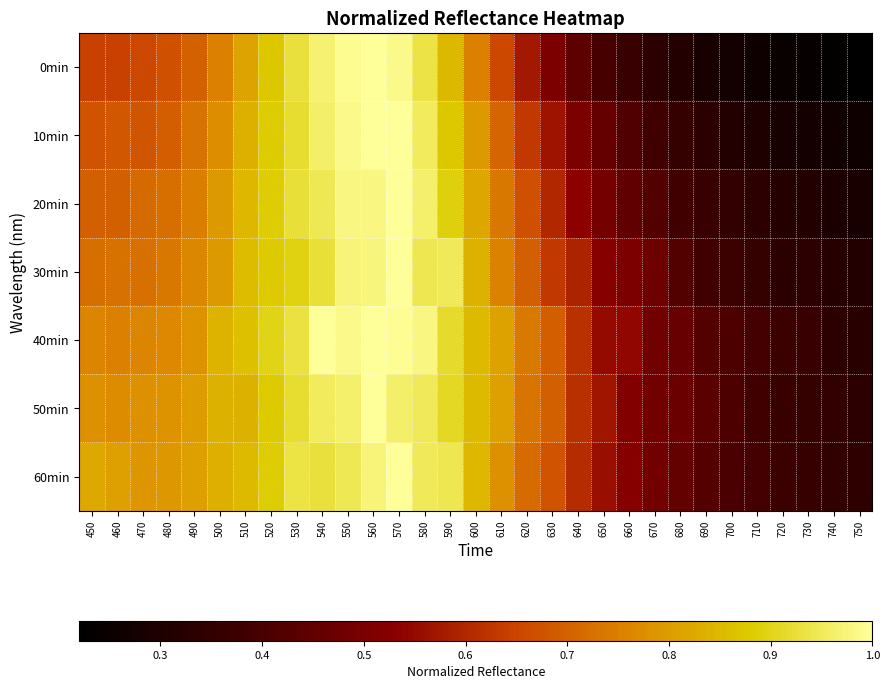

Reading left to right, extract all data points from this chart.

0min: 450=0.6	460=0.6	470=0.7	480=0.7	490=0.7	500=0.8	510=0.8	520=0.9	530=0.9	540=1.0	550=1.0	560=1.0	570=1.0	580=0.9	590=0.8	600=0.8	610=0.7	620=0.6	630=0.5	640=0.4	650=0.4	660=0.4	670=0.3	680=0.3	690=0.3	700=0.3	710=0.3	720=0.2	730=0.2	740=0.2	750=0.2
10min: 450=0.7	460=0.7	470=0.7	480=0.7	490=0.7	500=0.8	510=0.8	520=0.9	530=0.9	540=1.0	550=1.0	560=1.0	570=1.0	580=1.0	590=0.9	600=0.8	610=0.7	620=0.6	630=0.6	640=0.5	650=0.5	660=0.4	670=0.4	680=0.4	690=0.3	700=0.3	710=0.3	720=0.3	730=0.3	740=0.3	750=0.3
20min: 450=0.7	460=0.7	470=0.7	480=0.7	490=0.7	500=0.8	510=0.8	520=0.9	530=0.9	540=0.9	550=1.0	560=1.0	570=1.0	580=1.0	590=0.9	600=0.8	610=0.7	620=0.7	630=0.6	640=0.5	650=0.5	660=0.4	670=0.4	680=0.4	690=0.4	700=0.3	710=0.3	720=0.3	730=0.3	740=0.3	750=0.3
30min: 450=0.7	460=0.7	470=0.7	480=0.7	490=0.8	500=0.8	510=0.9	520=0.9	530=0.9	540=0.9	550=1.0	560=1.0	570=1.0	580=0.9	590=0.9	600=0.8	610=0.8	620=0.7	630=0.6	640=0.6	650=0.5	660=0.5	670=0.5	680=0.4	690=0.4	700=0.4	710=0.4	720=0.3	730=0.3	740=0.3	750=0.3
40min: 450=0.8	460=0.8	470=0.8	480=0.8	490=0.8	500=0.8	510=0.9	520=0.9	530=0.9	540=1.0	550=1.0	560=1.0	570=1.0	580=1.0	590=0.9	600=0.9	610=0.8	620=0.7	630=0.7	640=0.6	650=0.6	660=0.5	670=0.5	680=0.5	690=0.4	700=0.4	710=0.4	720=0.4	730=0.4	740=0.3	750=0.3
50min: 450=0.8	460=0.8	470=0.8	480=0.8	490=0.8	500=0.8	510=0.8	520=0.9	530=0.9	540=1.0	550=1.0	560=1.0	570=1.0	580=1.0	590=0.9	600=0.9	610=0.8	620=0.7	630=0.7	640=0.6	650=0.6	660=0.5	670=0.5	680=0.5	690=0.4	700=0.4	710=0.4	720=0.4	730=0.4	740=0.3	750=0.3
60min: 450=0.8	460=0.8	470=0.8	480=0.8	490=0.8	500=0.8	510=0.9	520=0.9	530=0.9	540=0.9	550=0.9	560=1.0	570=1.0	580=1.0	590=0.9	600=0.8	610=0.8	620=0.7	630=0.7	640=0.6	650=0.6	660=0.5	670=0.5	680=0.5	690=0.4	700=0.4	710=0.4	720=0.4	730=0.4	740=0.3	750=0.3